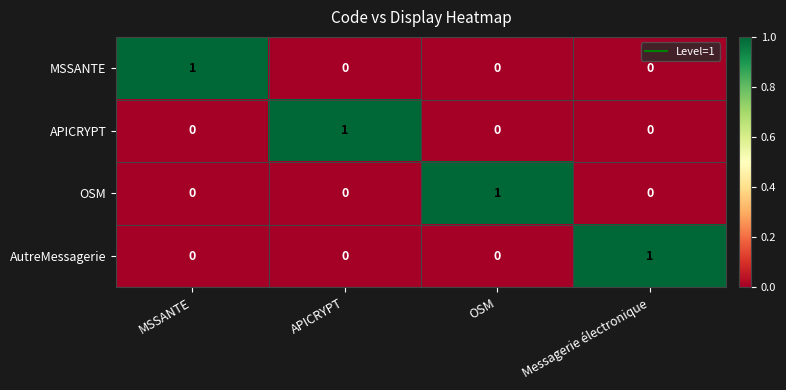

Count the OSM values in the range 0 to 1.

4